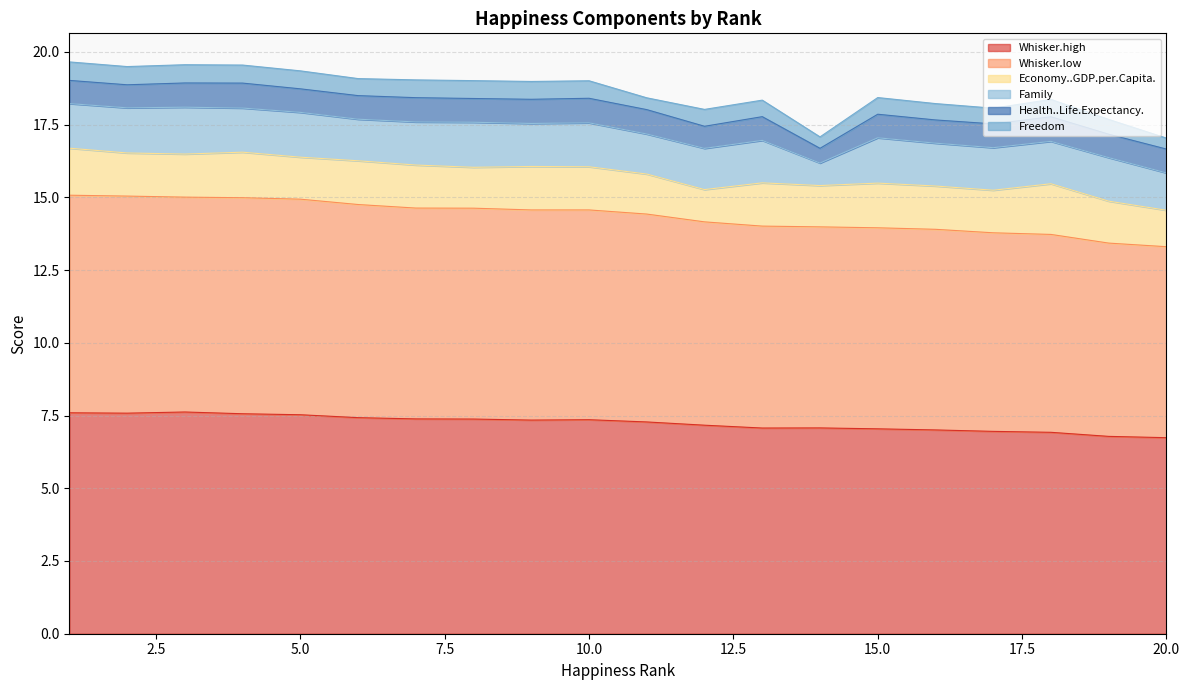

At which category is the sum across all series the highest?

1